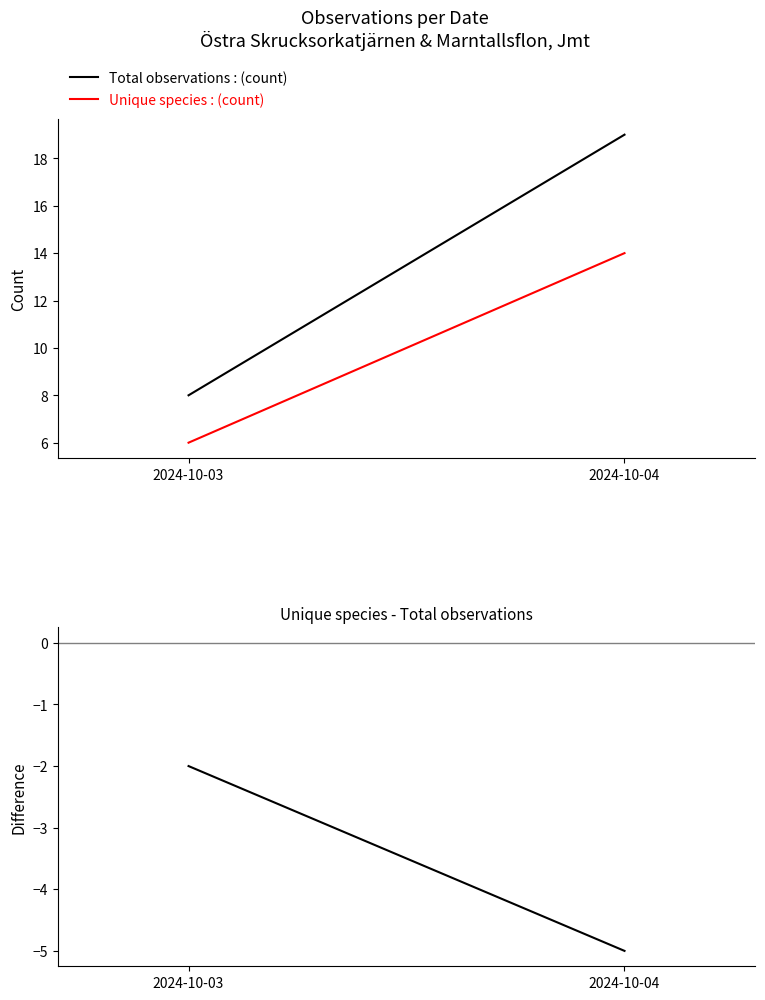

Rank the series by their maximum value, from highest to lowest.

Total observations : (count), Unique species : (count), Unique species - Total observations